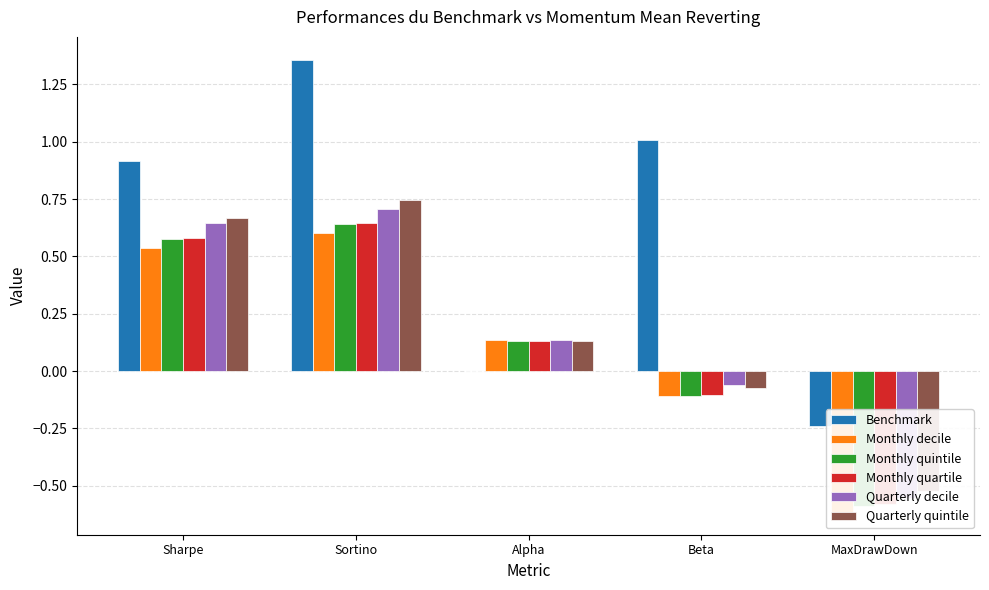

What is the spread (max minus min) of values at MaxDrawDown?

0.4